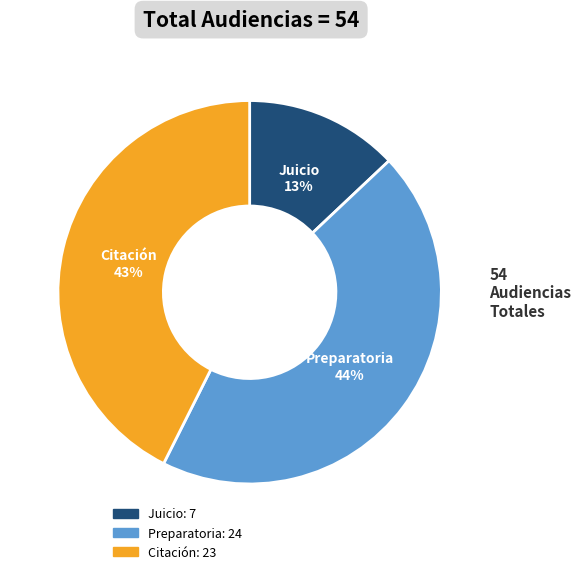

How many segments does this pie chart have?

3